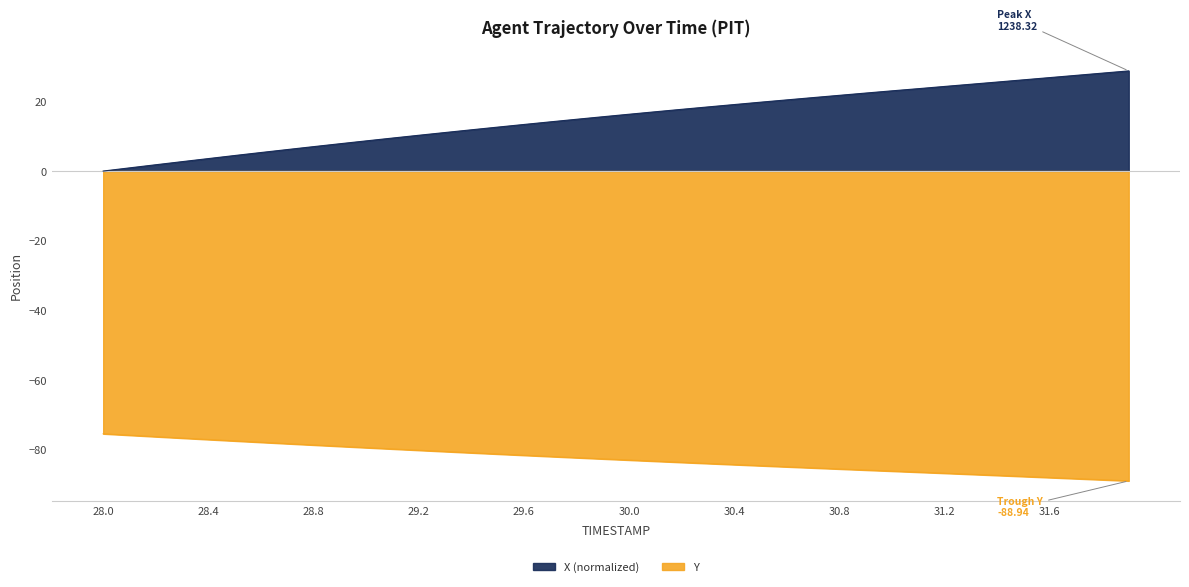

True or false: X has a value of 6.2 at 28.7.

True